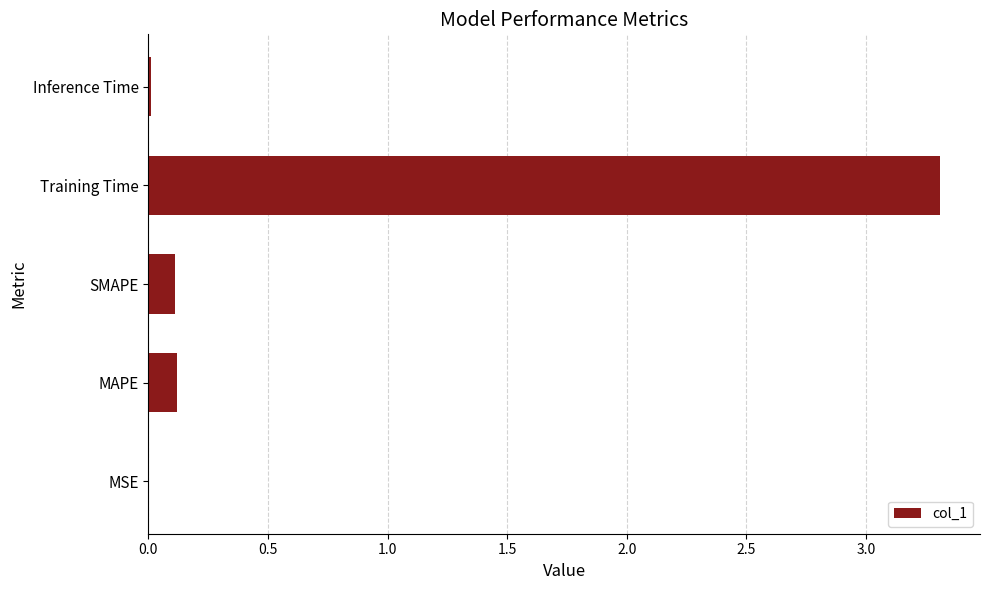

The value at SMAPE is 0.1. True or false?

True